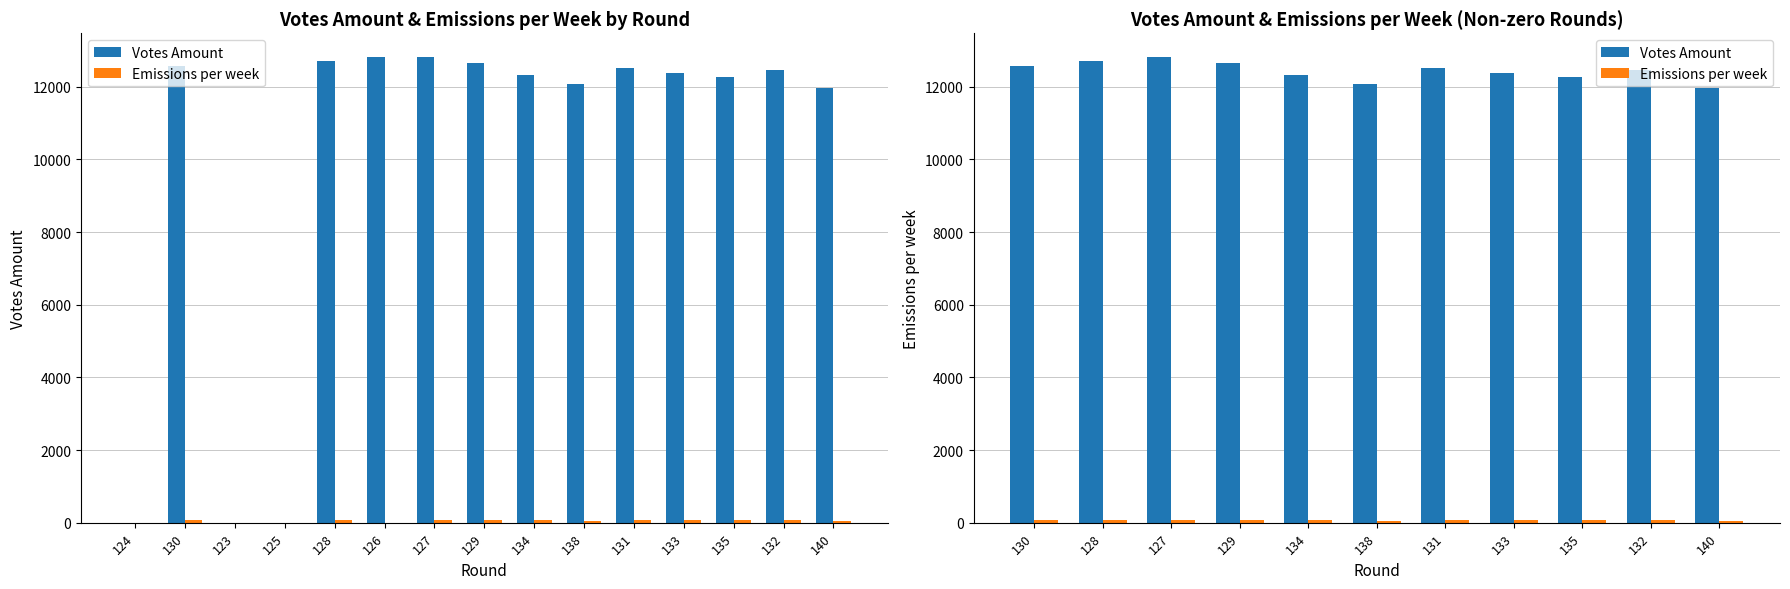

Rank the series by their maximum value, from highest to lowest.

Votes Amount, Emissions per week